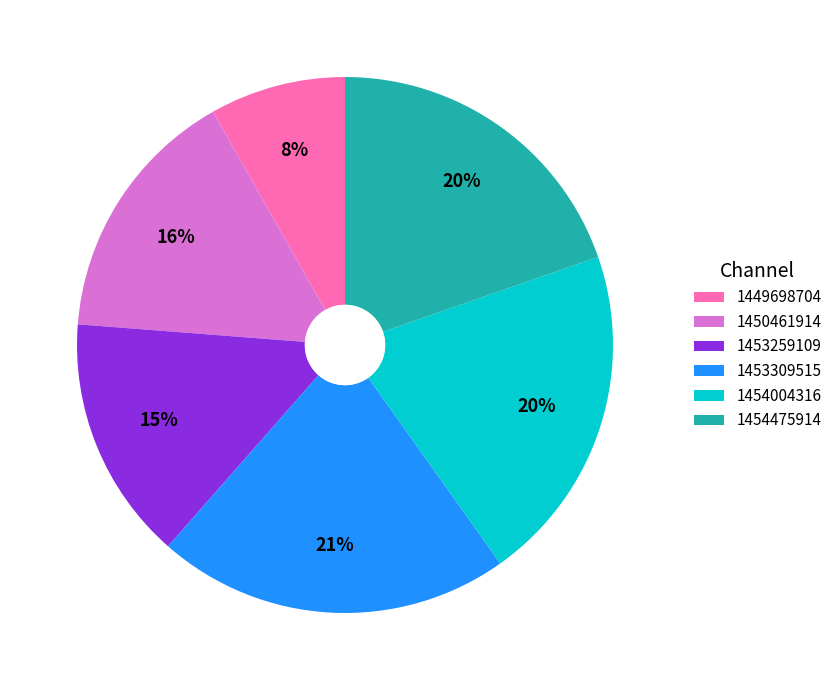

To the nearest percent, what is the combined percentage of 1449698704 and 1453259109?

23%